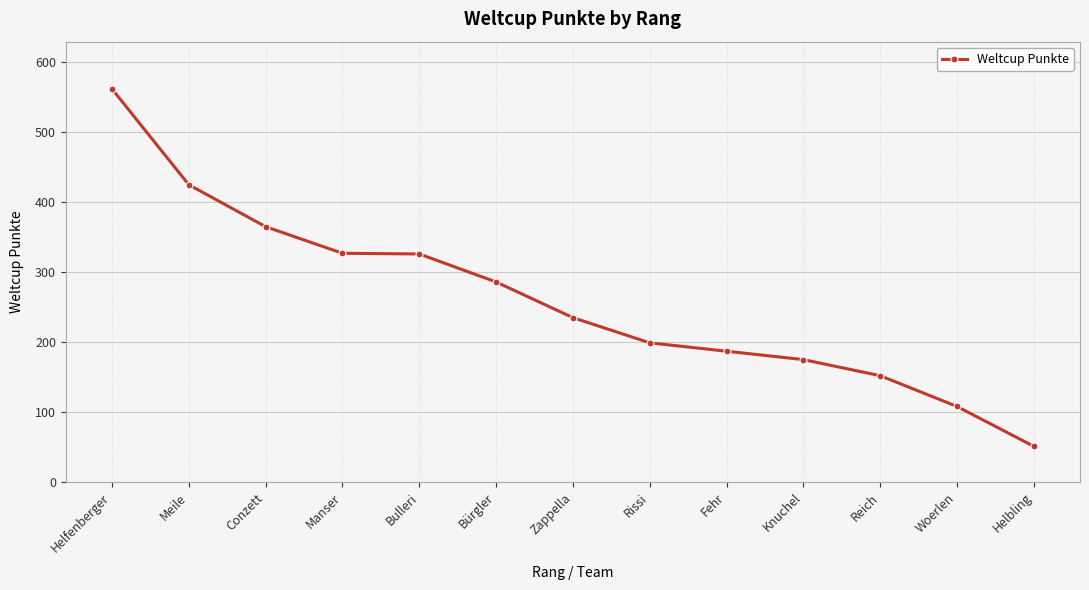

What is the value of the 5th point from the left?

326